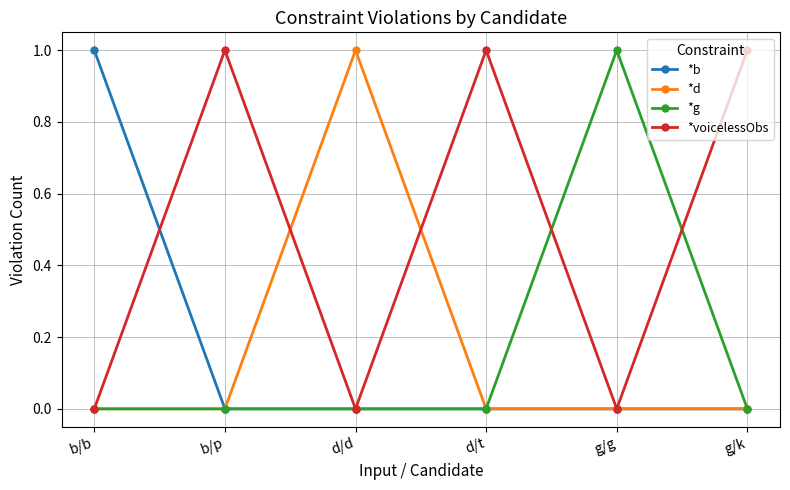

Is it true that *d equals -1 at g/k?

False